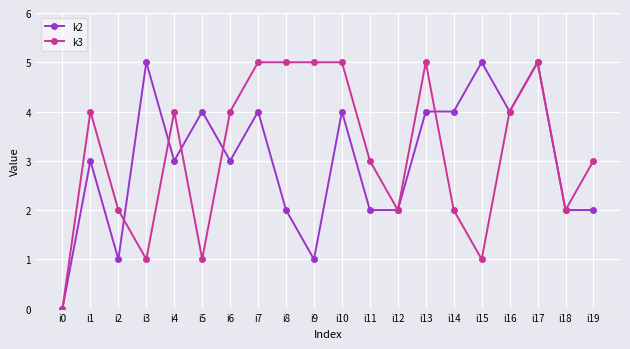

What are all the series names shown in the legend?

k2, k3